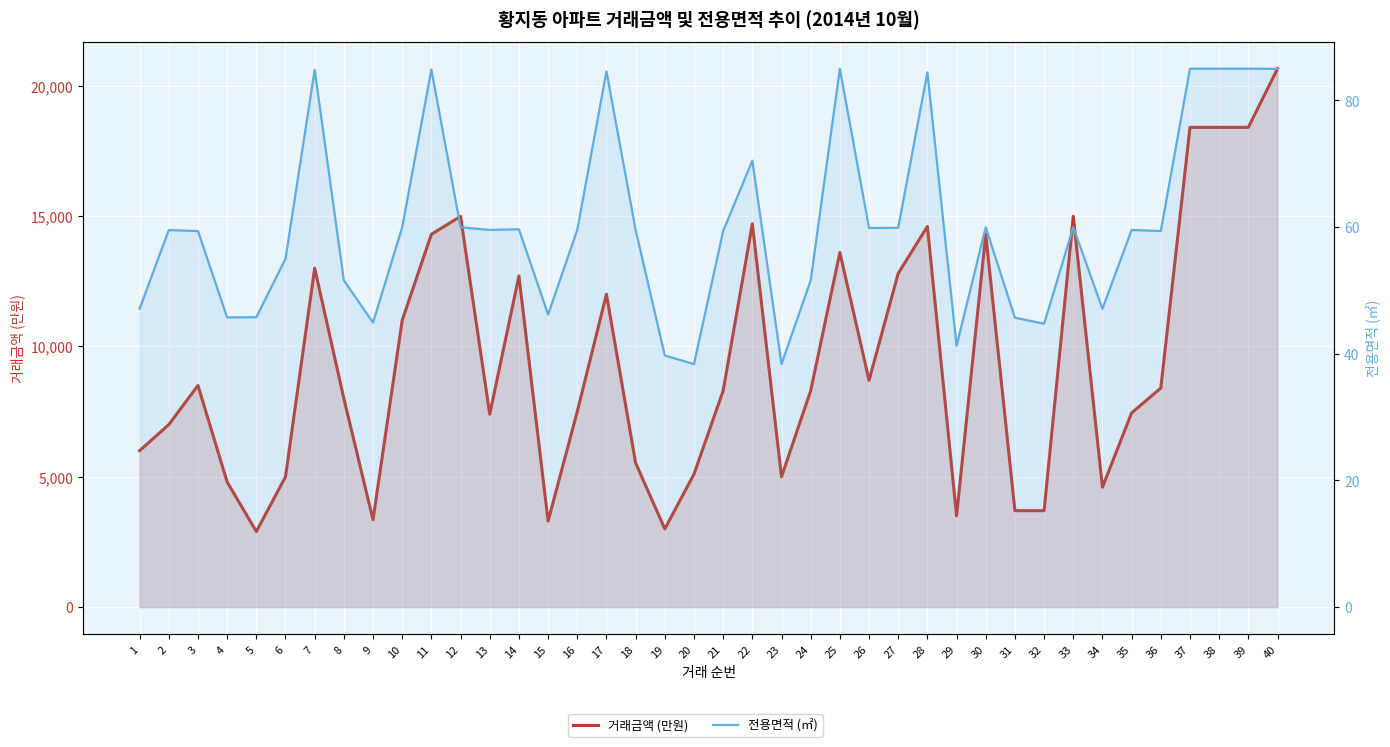

What is the difference between the maximum and second lowest values in the 거래금액 (만원) series?

17650.0